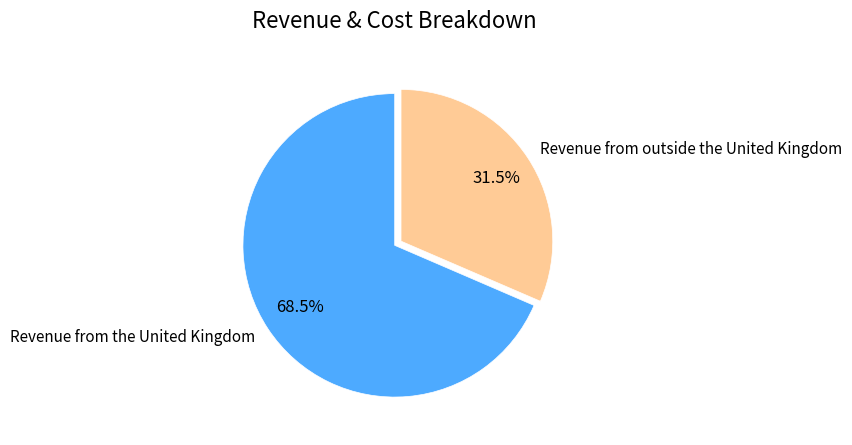

Is there any slice that represents more than half of the pie?

Yes